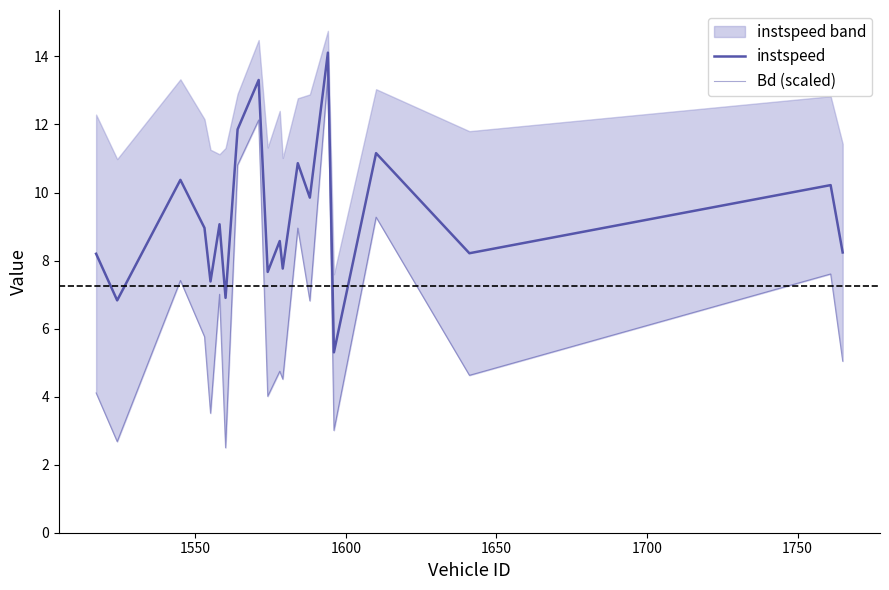

Reading left to right, transcribe all the data shown in this chart.

instspeed: 8.2	6.8	10.4	9.0	7.4	9.1	6.9	11.9	13.3	7.7	8.6	7.8	10.9	9.8	14.1	5.3	11.2	8.2	10.2	8.2
Bd (scaled): 4.1	2.7	7.4	5.8	3.5	7.0	2.5	10.8	12.1	4.0	4.7	4.5	9.0	6.8	13.5	3.0	9.3	4.6	7.6	5.0